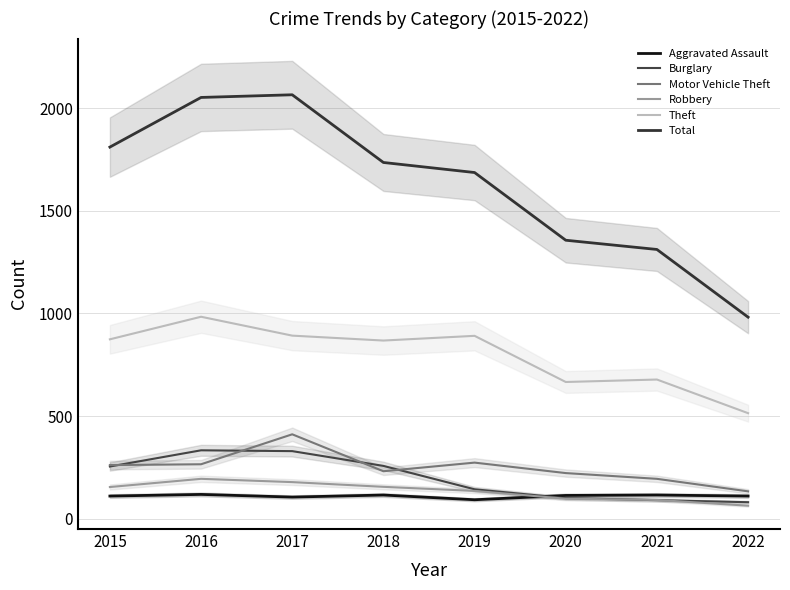

At which category does Motor Vehicle Theft reach its first local peak?

2017